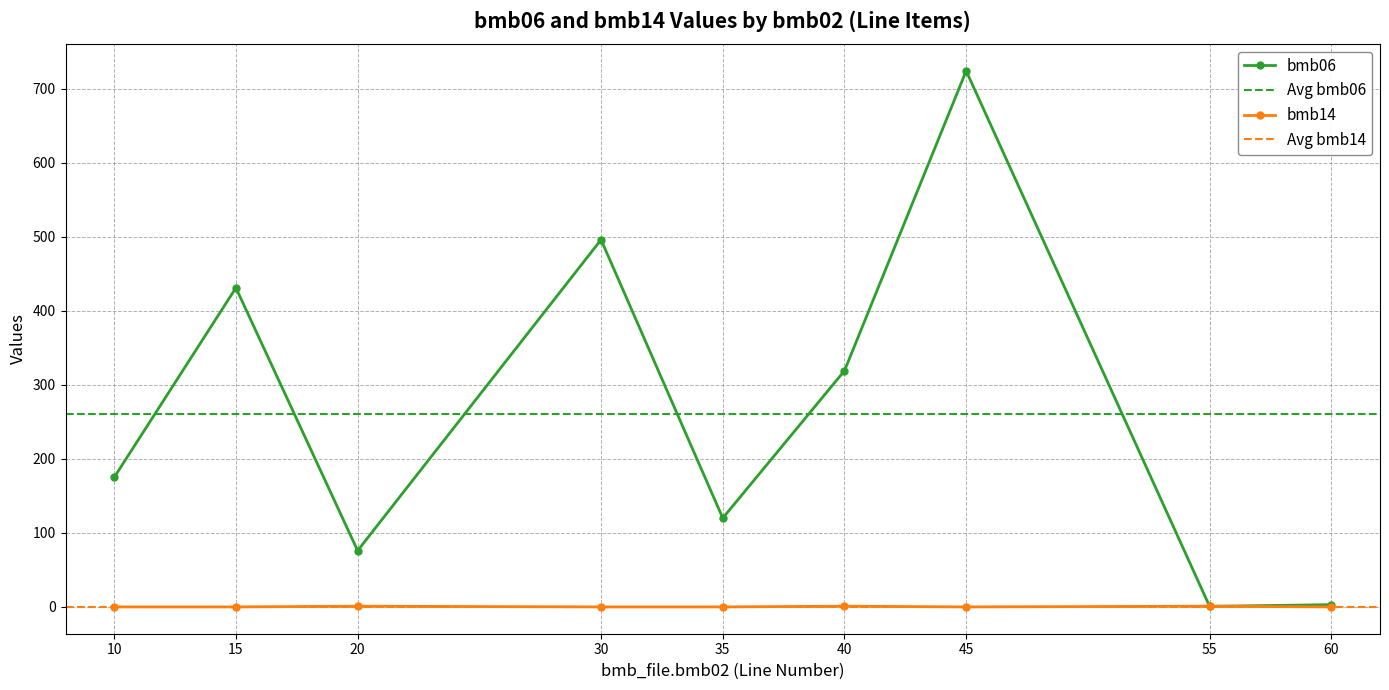

Is the value of bmb06 at 15 greater than the value of bmb14 at 35?

Yes